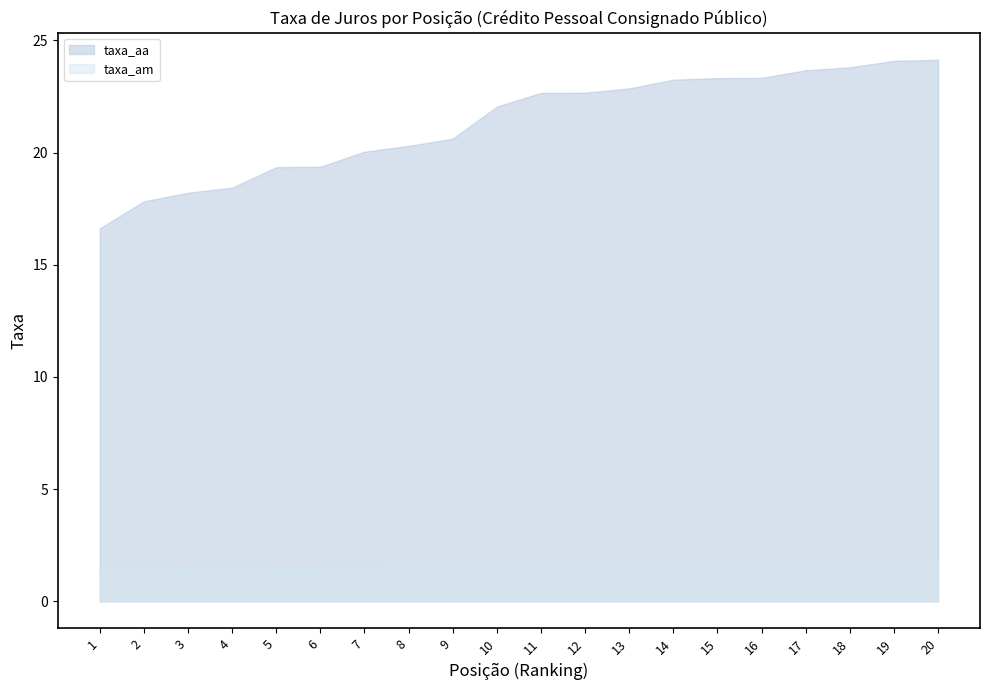

True or false: taxa_aa and taxa_am cross at least once.

False